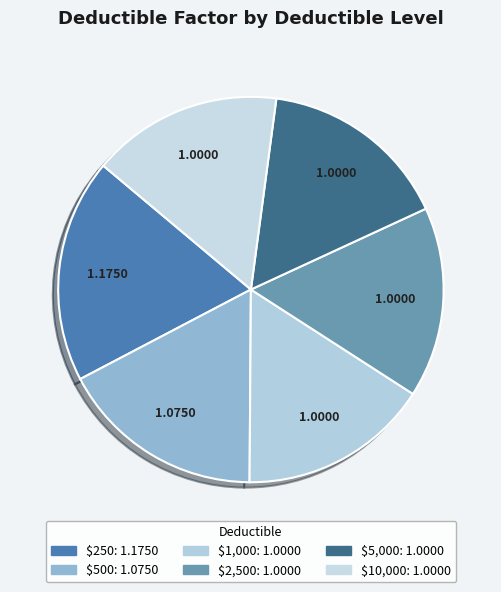

What is the largest slice in the pie chart?

$250